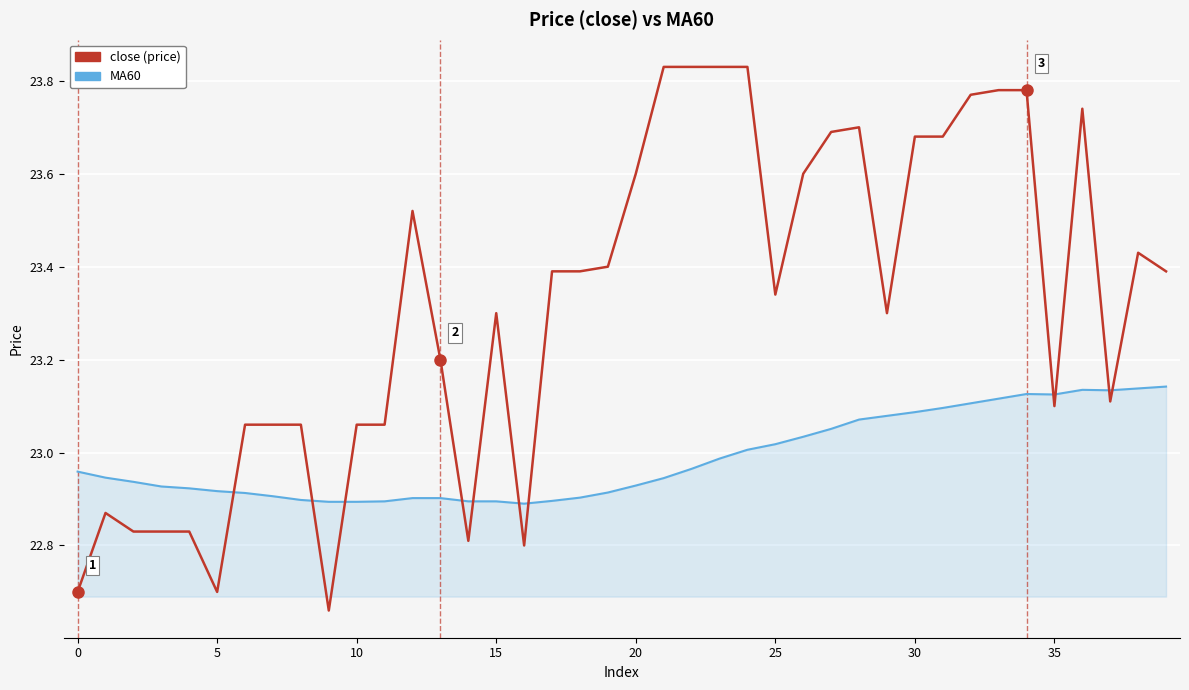

Rank the series by their maximum value, from highest to lowest.

close (price), MA60